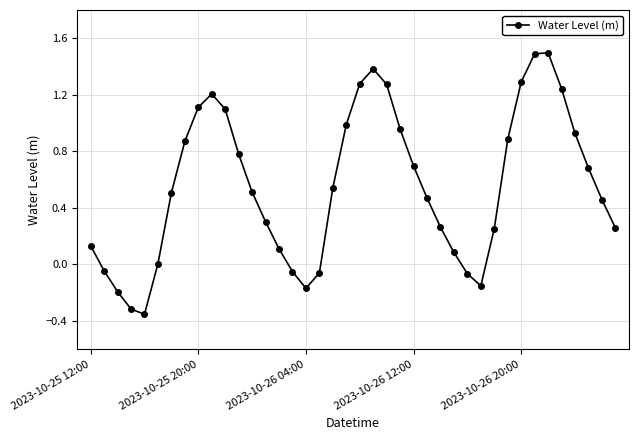

Is this an area chart (filled region under the line)?

No